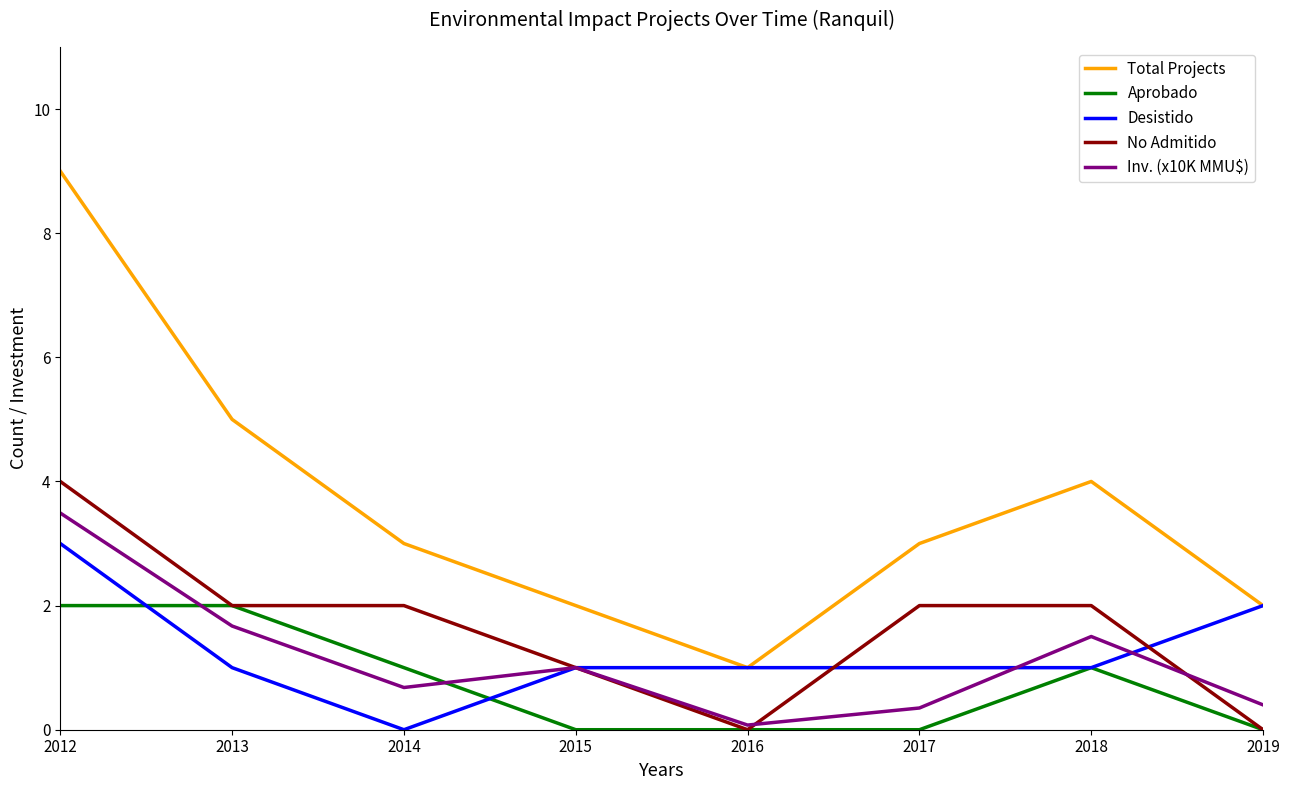

Is it true that Inv. (x10K MMU$) equals 1.0 at 2015?

True